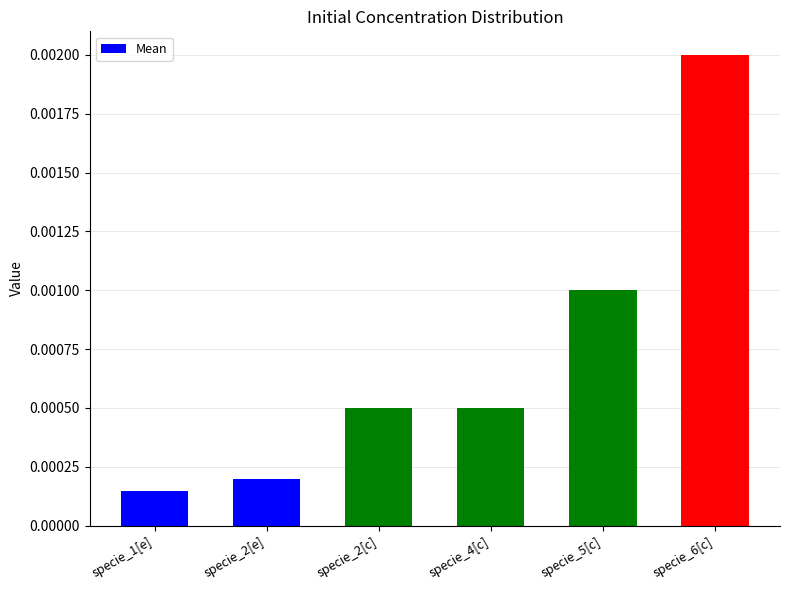

Between specie_2[e] and specie_1[e], which is larger?

specie_2[e]